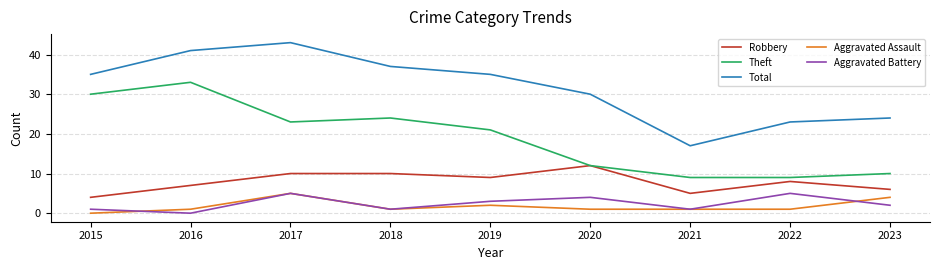

What is the total value across all series at 2023?

46